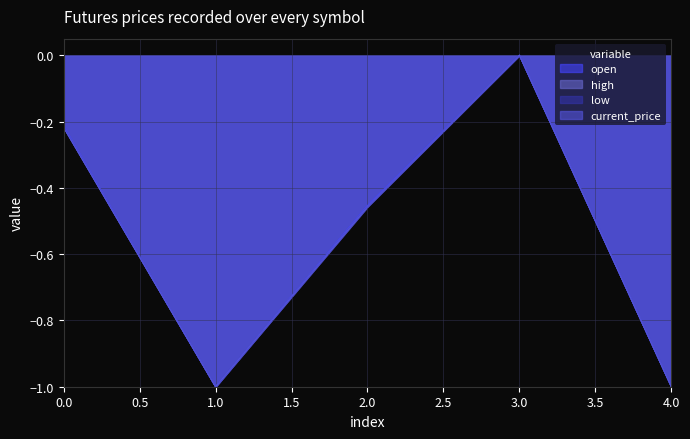

At which category does open reach its first local valley?

1.0